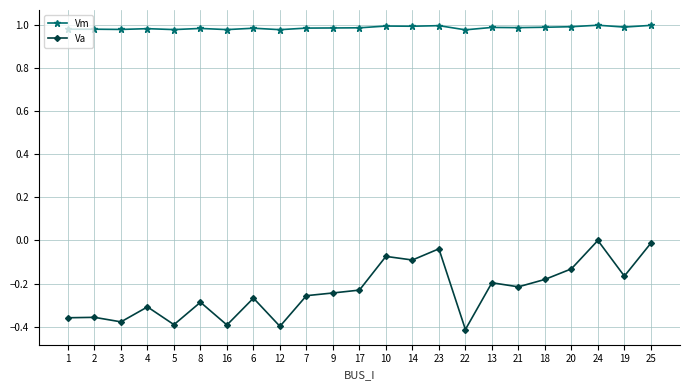

True or false: Va and Vm intersect in this chart.

False